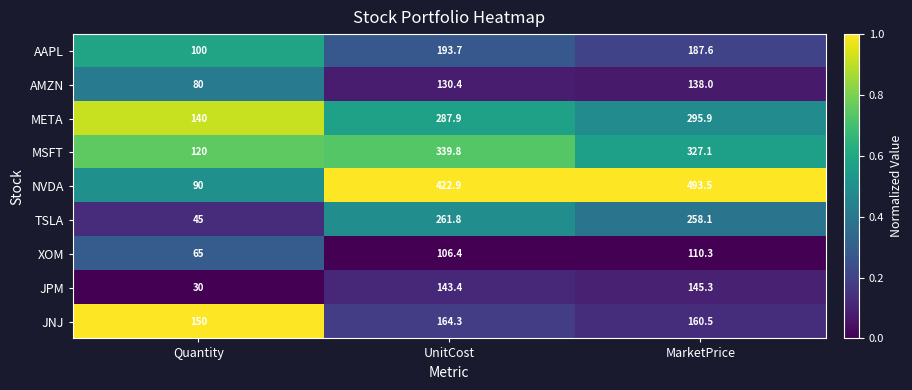

Which category has the highest value in the AAPL series?

UnitCost